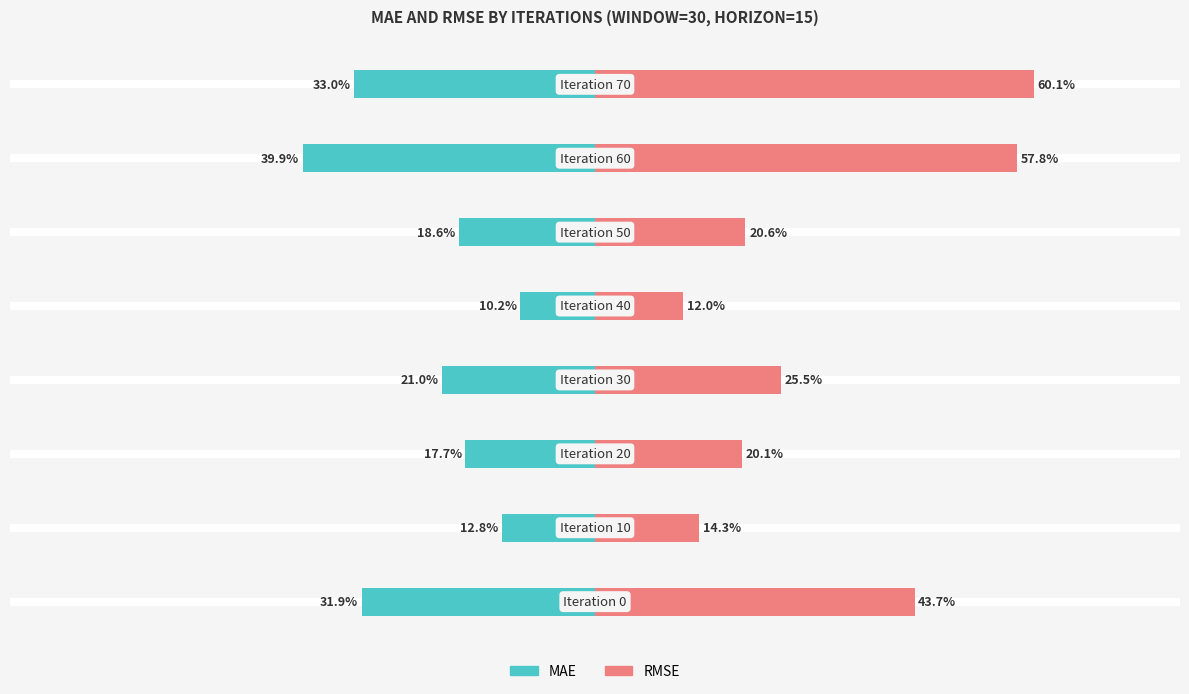

Which series has the largest range (max minus min)?

RMSE